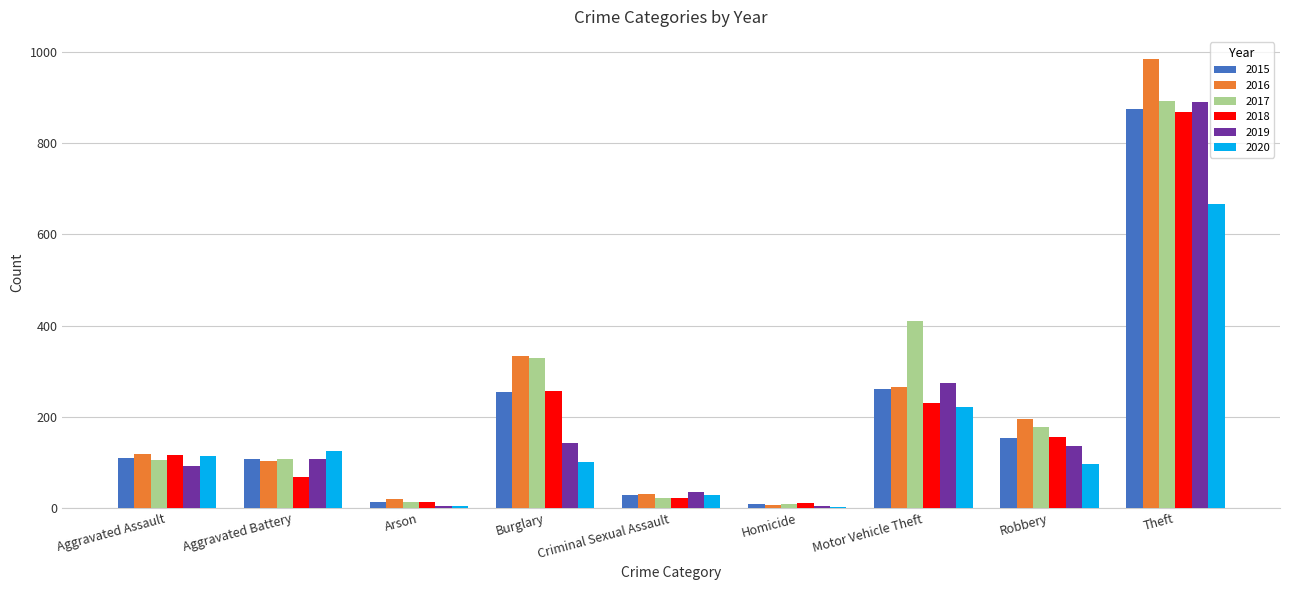

What is the sum of all 2019 values?

1687